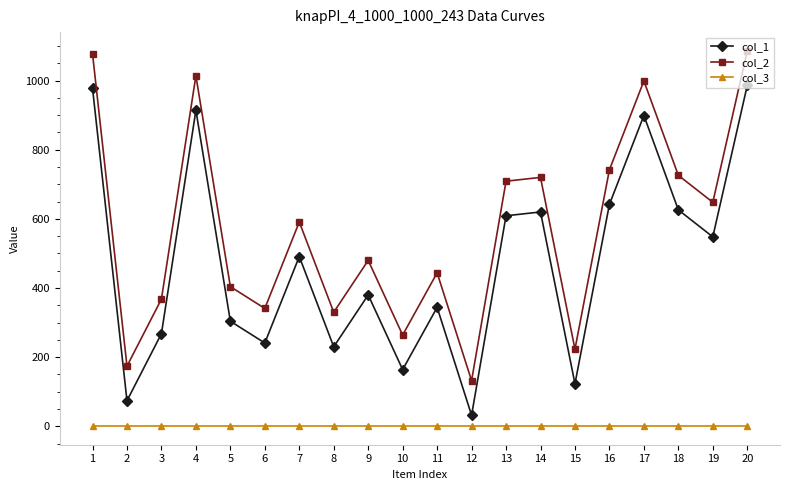

The col_3 series shows 1 at 11. True or false?

True